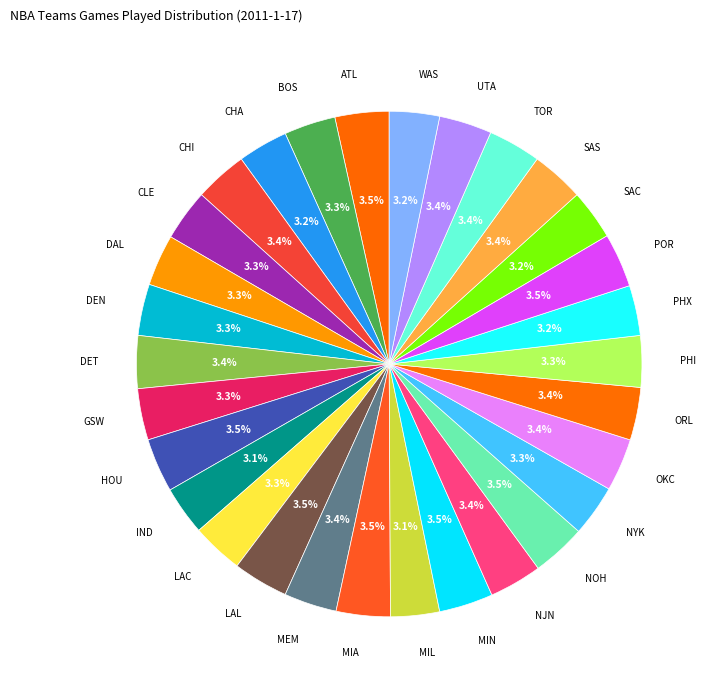

Approximately how many times larger is the value at DET compared to MIL?

1.1